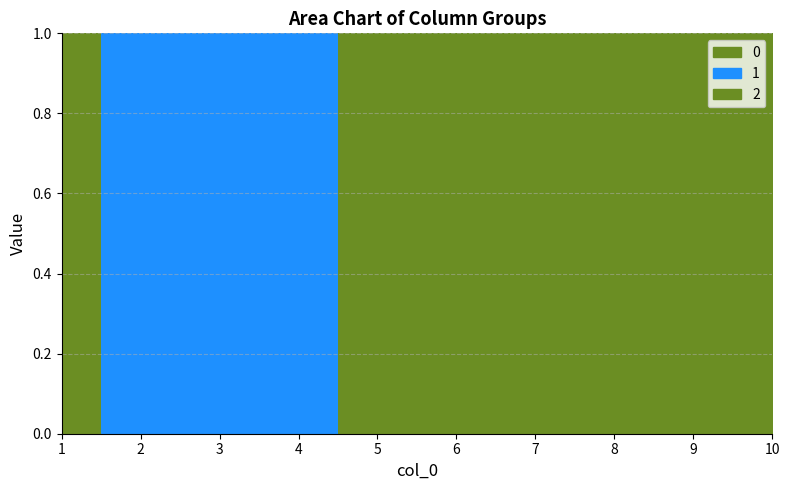

Where is 0 nearest to the value 0?

1